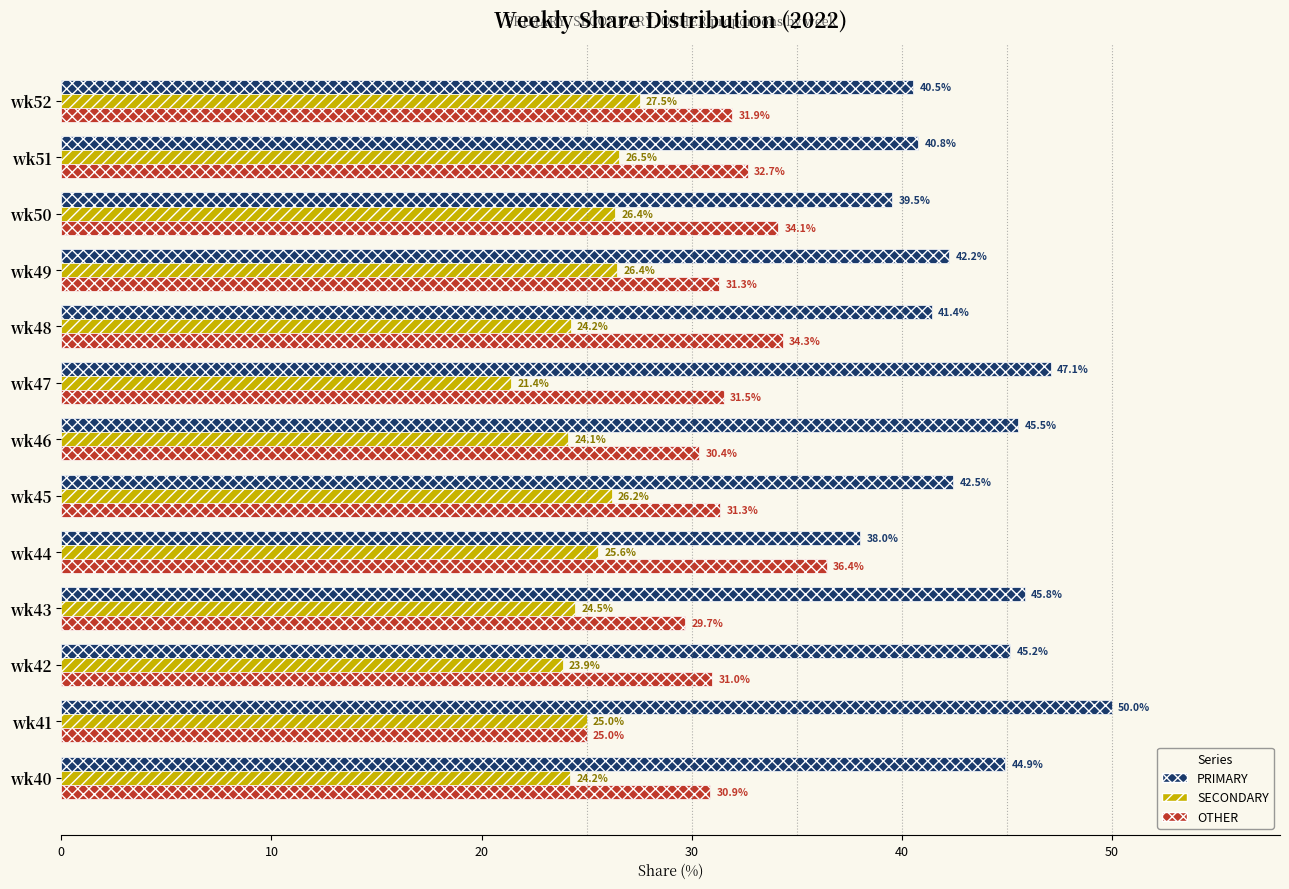

At how many categories does at least one series exceed 40?

11